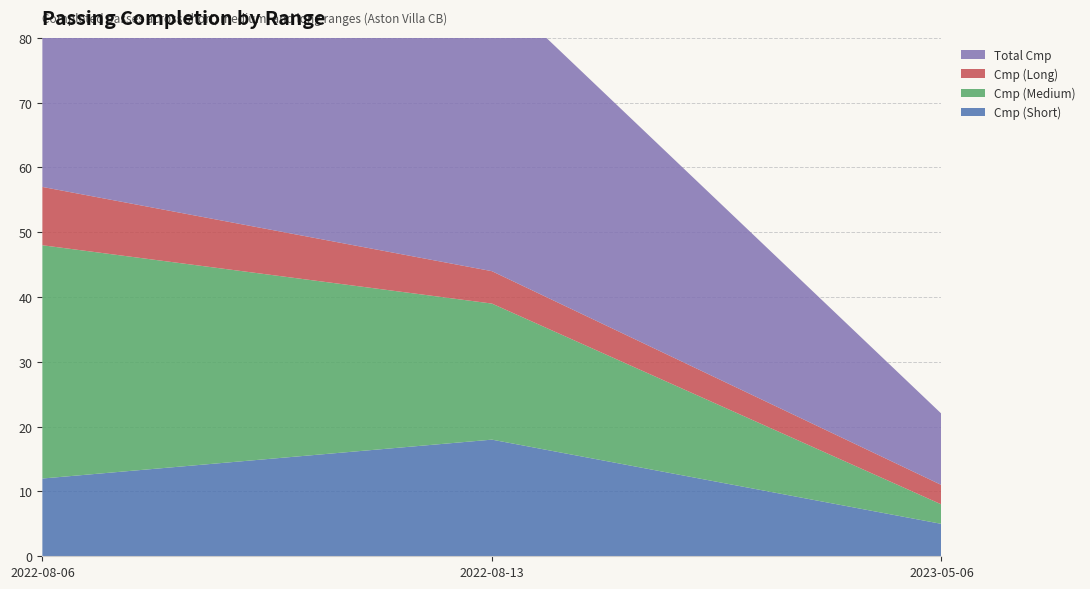

Reading right to left, transcribe all the data shown in this chart.

Cmp (Short): 5	18	12
Cmp (Medium): 3	21	36
Cmp (Long): 3	5	9
Total Cmp: 11	44	57